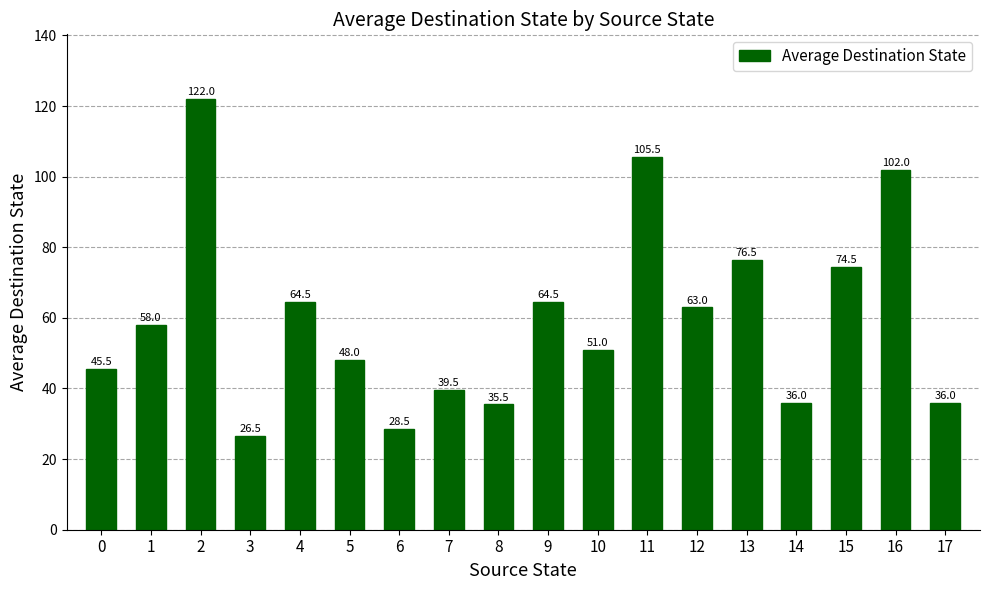

How many bars are there in total?

18